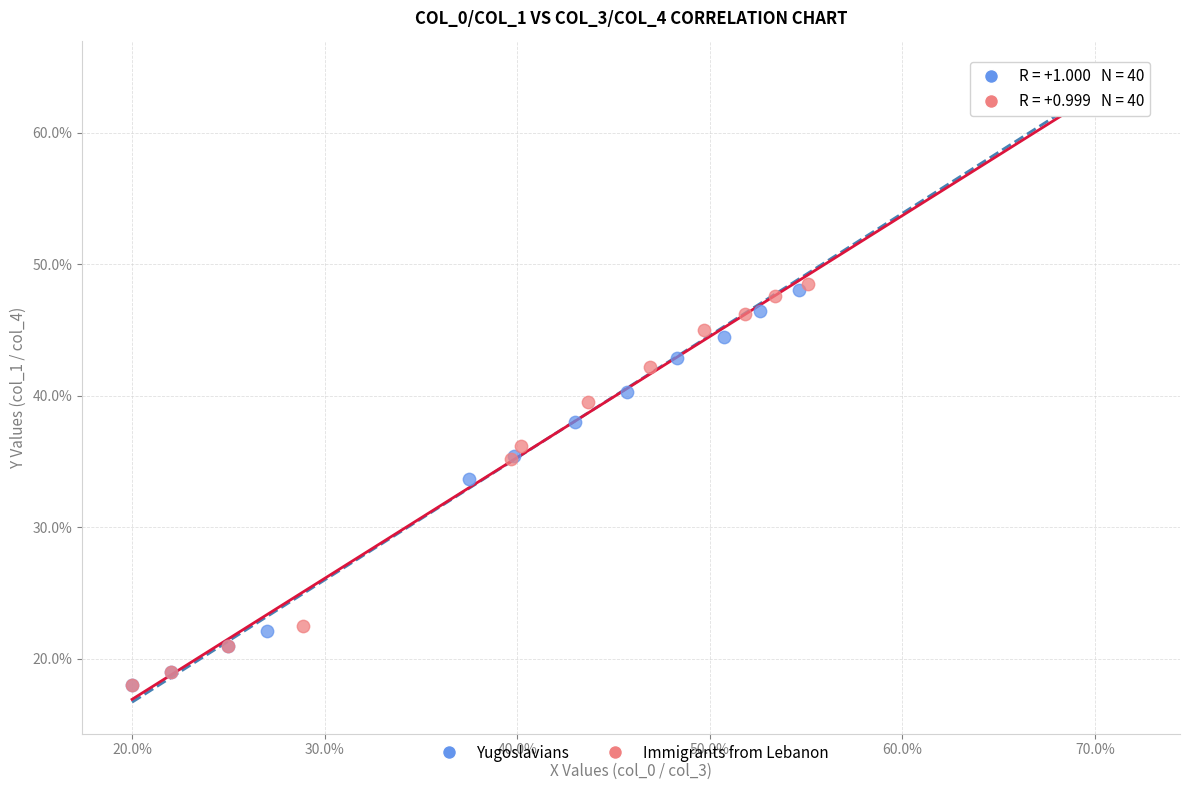

What are all the series names shown in the legend?

Yugoslavians, Immigrants from Lebanon